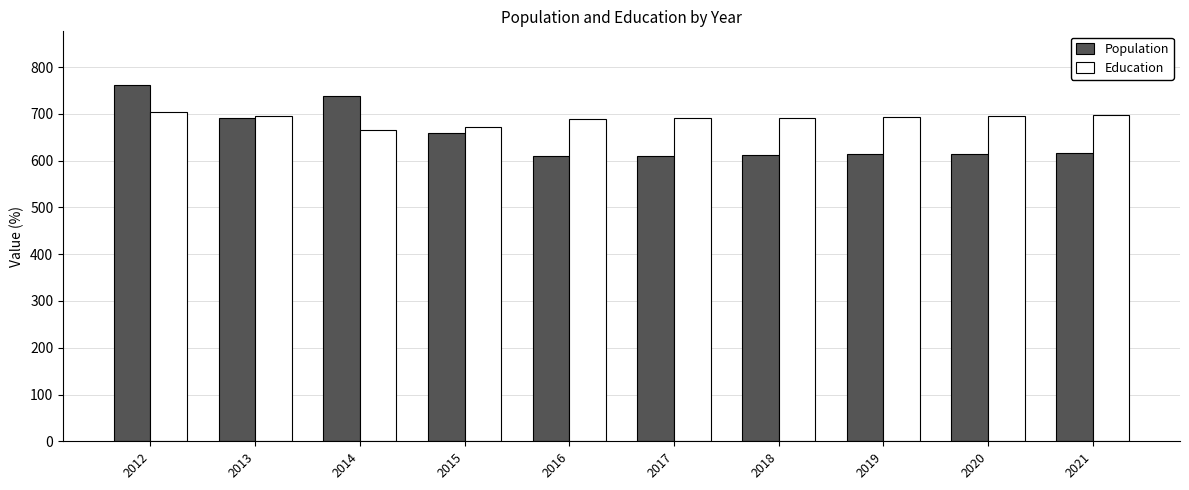

What is the total value across all series at 2013?

1385